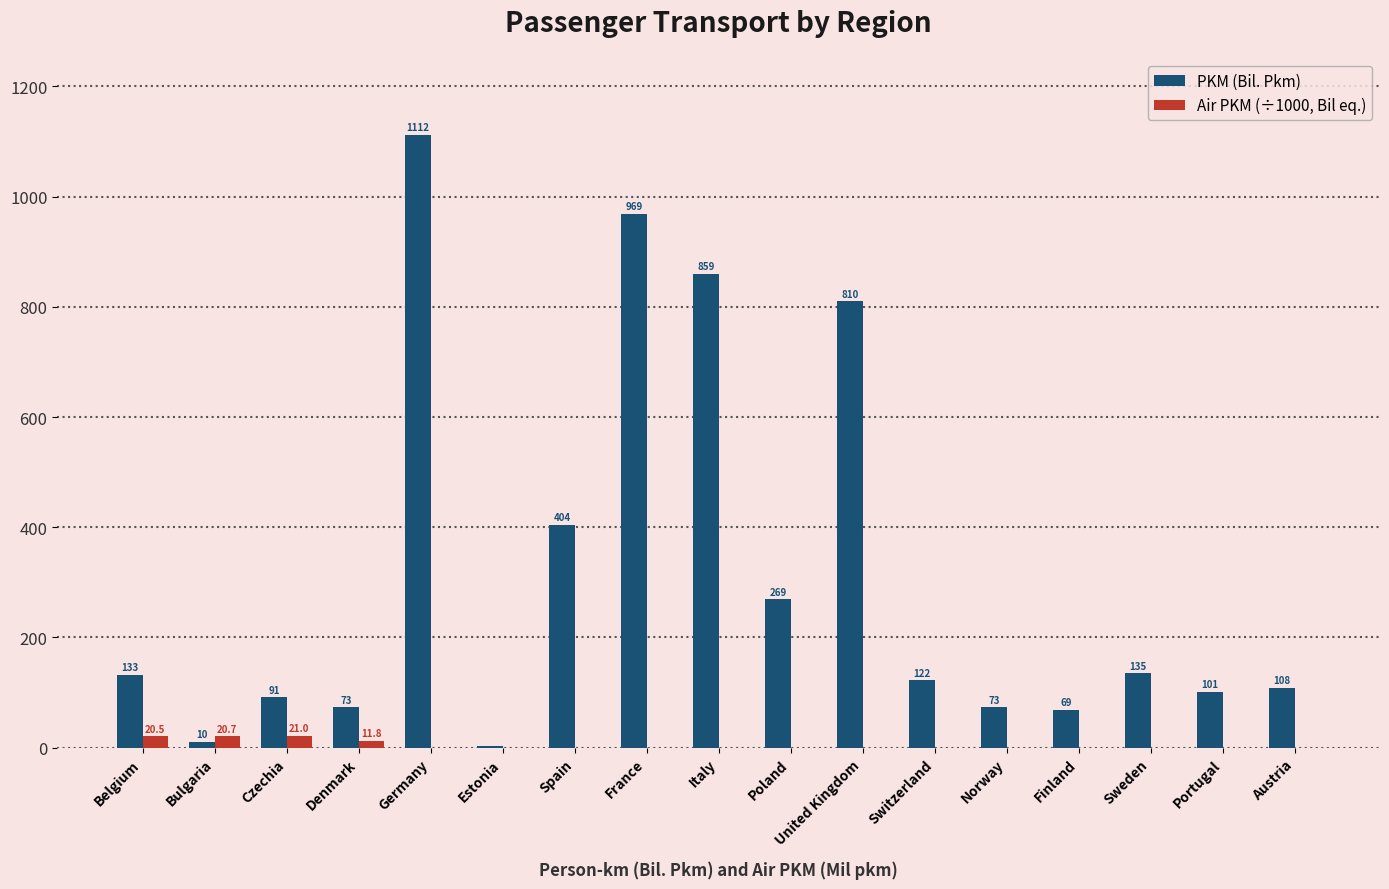

At which label does PKM (Bil. Pkm) first exceed 122?

Belgium